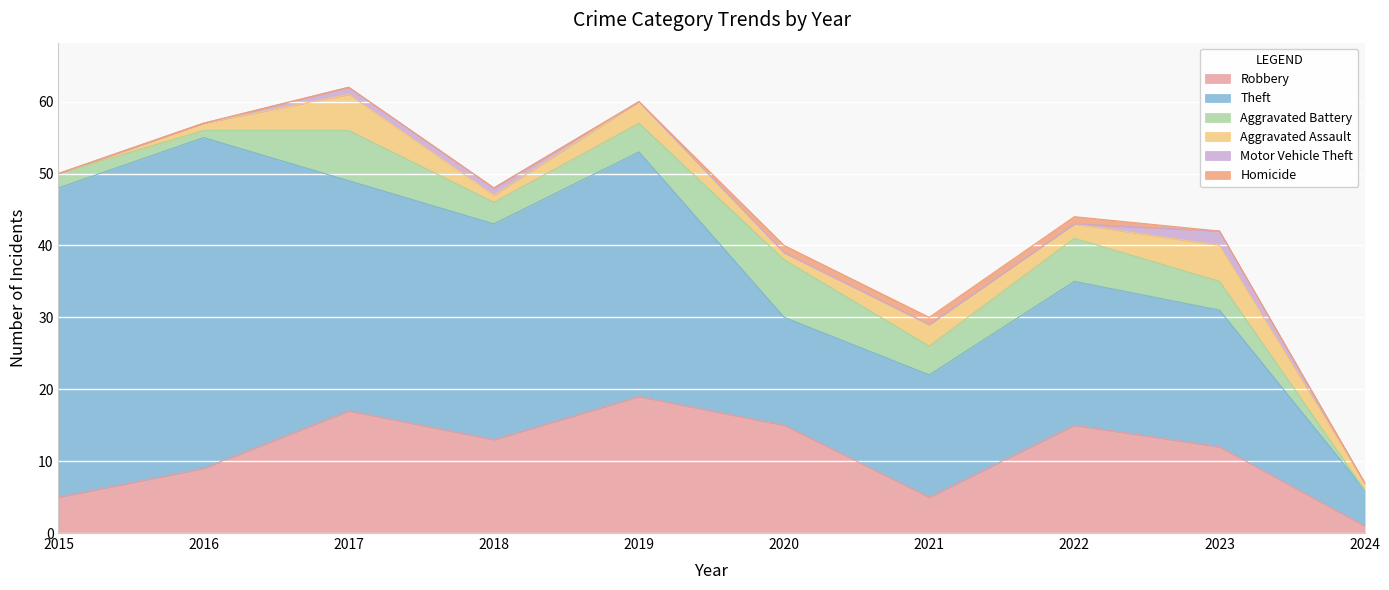

Reading right to left, transcribe all the data shown in this chart.

Robbery: 1	12	15	5	15	19	13	17	9	5
Theft: 5	19	20	17	15	34	30	32	46	43
Aggravated Battery: 0	4	6	4	8	4	3	7	1	2
Aggravated Assault: 1	5	2	3	1	3	1	5	1	0
Motor Vehicle Theft: 0	2	0	0	0	0	1	1	0	0
Homicide: 0	0	1	1	1	0	0	0	0	0